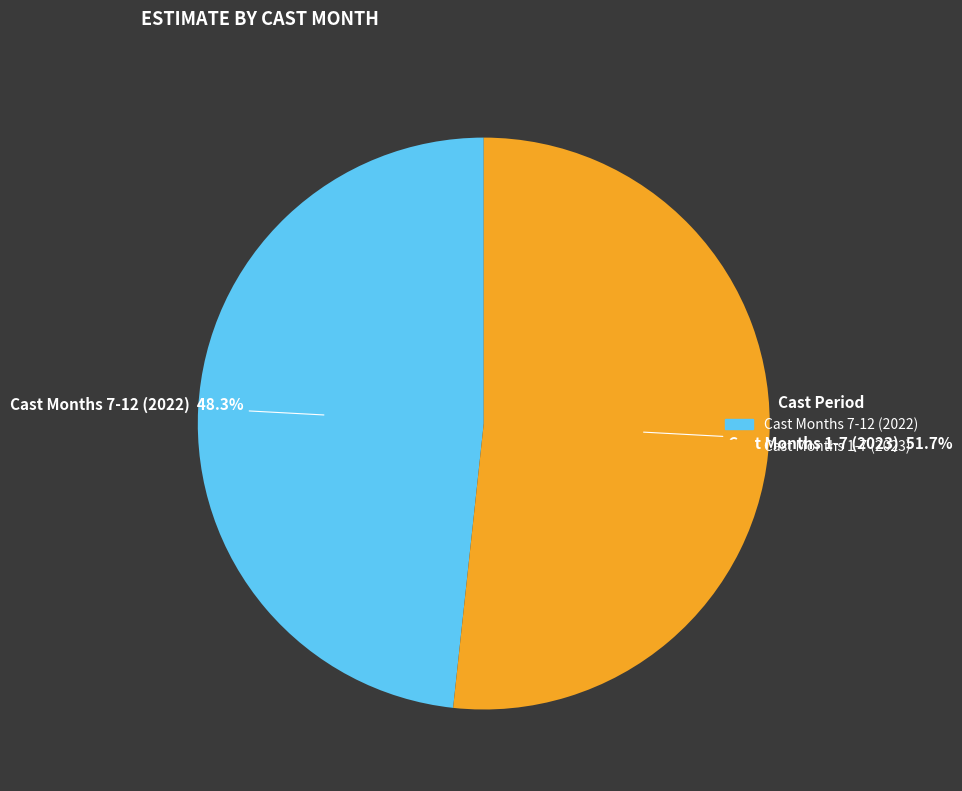

How many segments does this pie chart have?

2